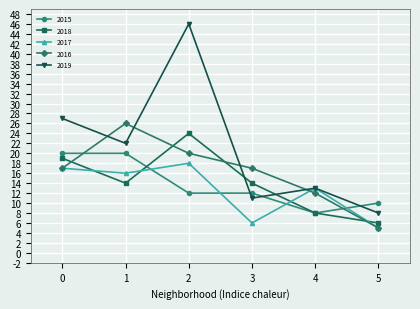

At which label does 2019 reach its peak?

2